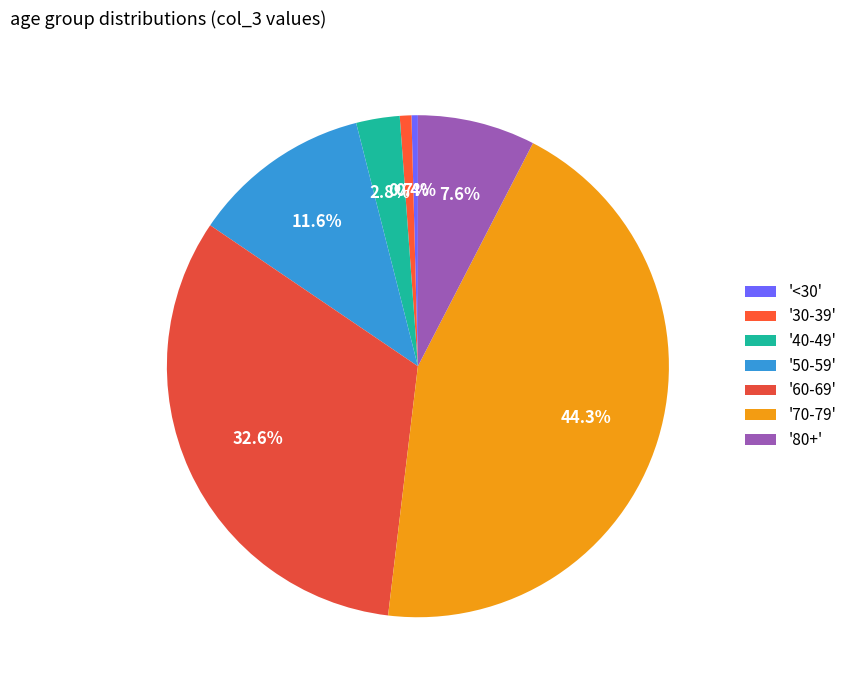

How many segments does this pie chart have?

7